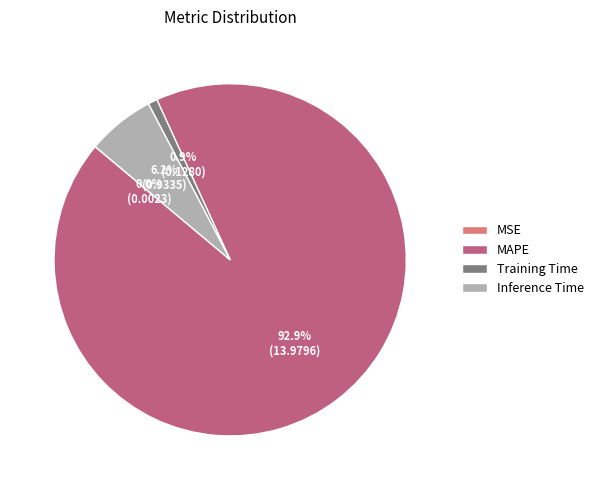

Which has a higher value, MAPE or Training Time?

MAPE